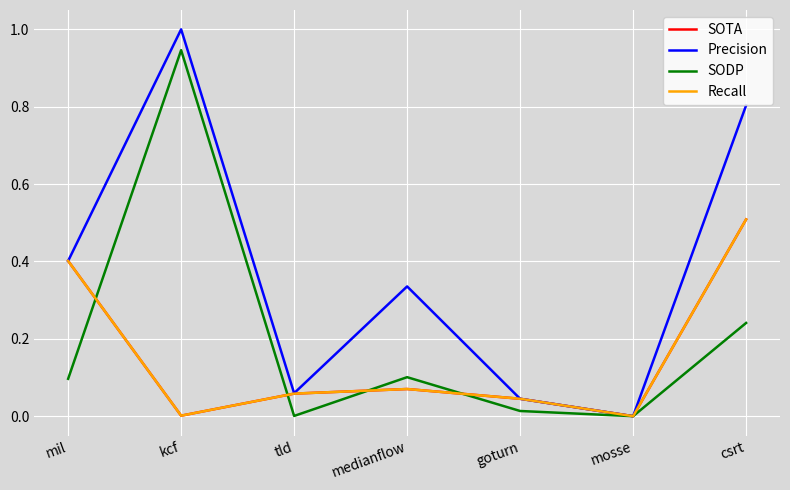

What is the difference between the second highest and second lowest values in the Precision series?

0.8